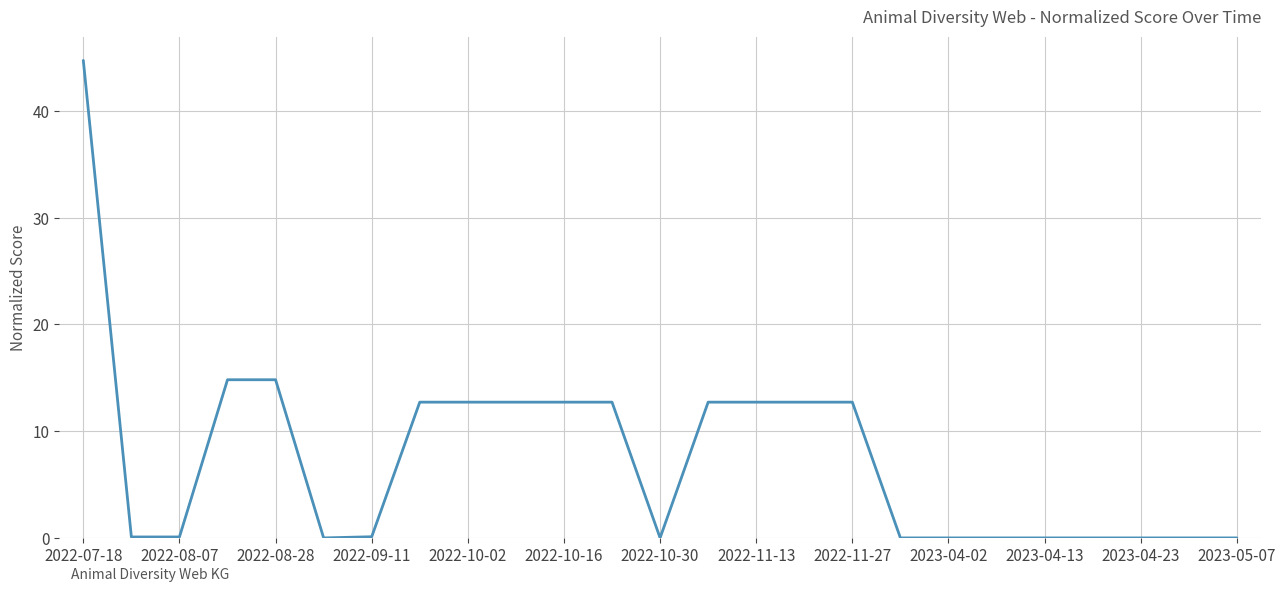

What is the maximum value shown in the chart?

44.7